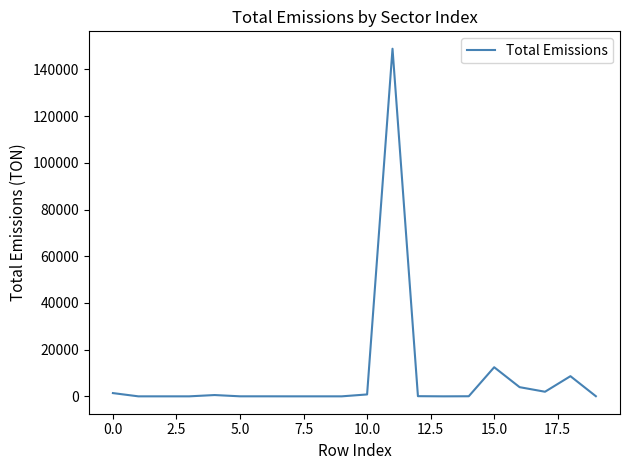

What is the difference between the maximum and minimum values?

148877.4